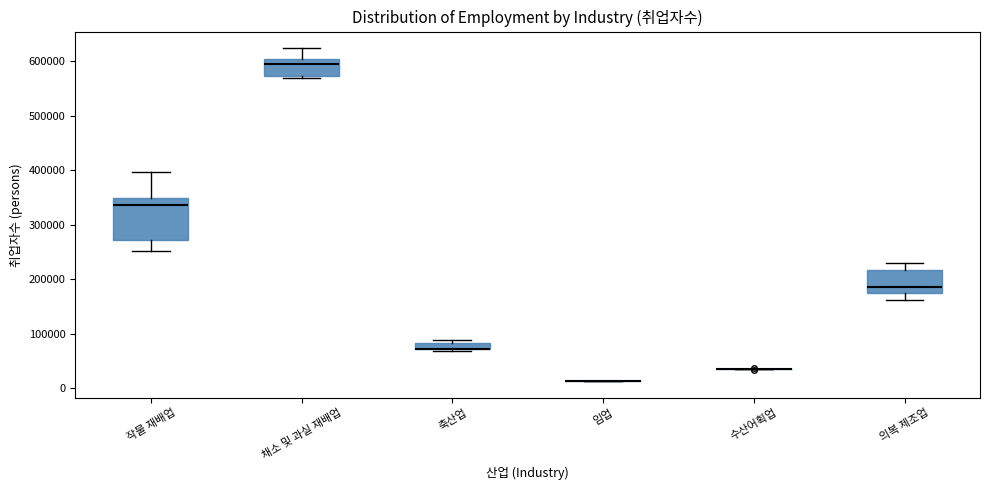

Which box is the tallest, from its lower edge to its upper edge?

작물 재배업